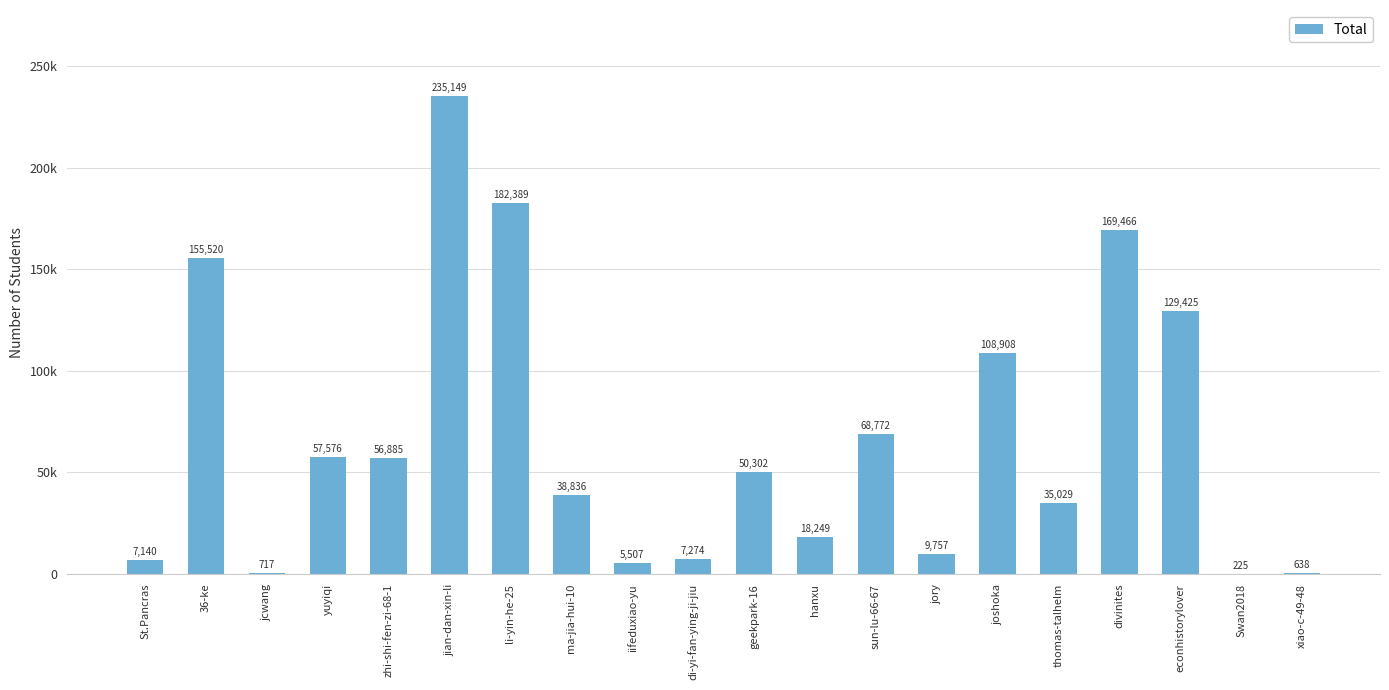

Reading left to right, transcribe all the data shown in this chart.

7140	155520	717	57576	56885	235149	182389	38836	5507	7274	50302	18249	68772	9757	108908	35029	169466	129425	225	638